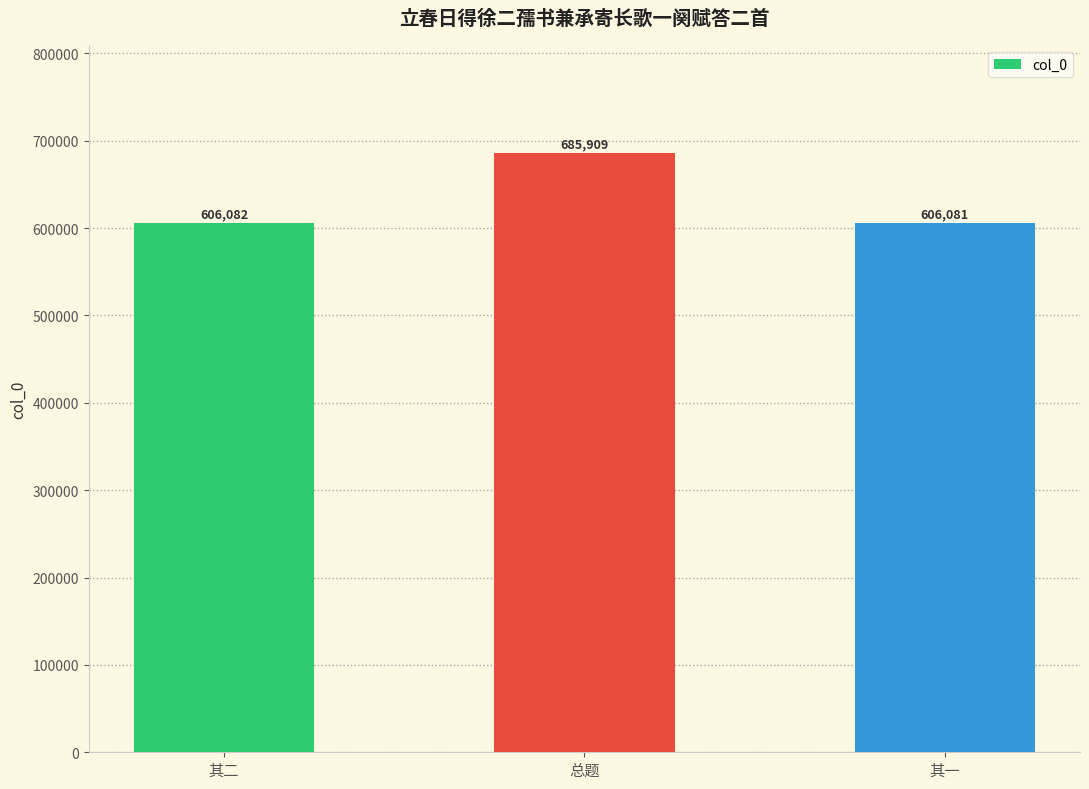

Rank the categories by value from highest to lowest.

总题, 其二, 其一